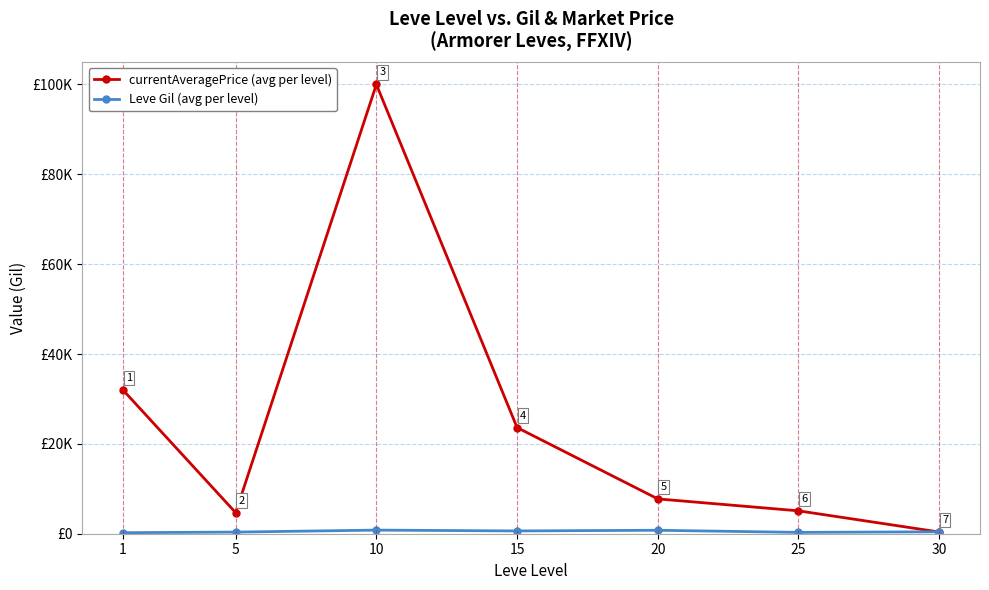

What is the sum of all Leve Gil (avg per level) values?

3515.8